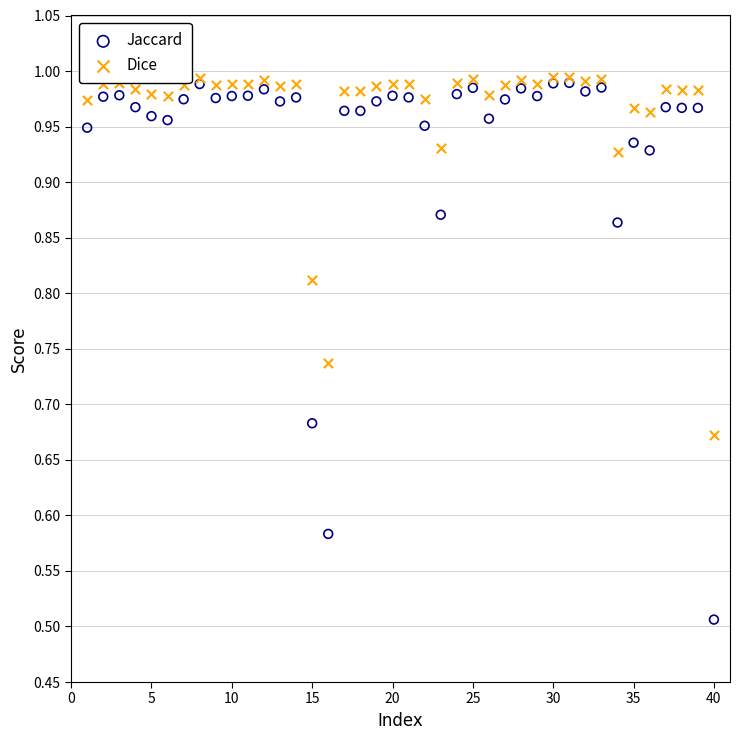

What are all the series names shown in the legend?

Jaccard, Dice